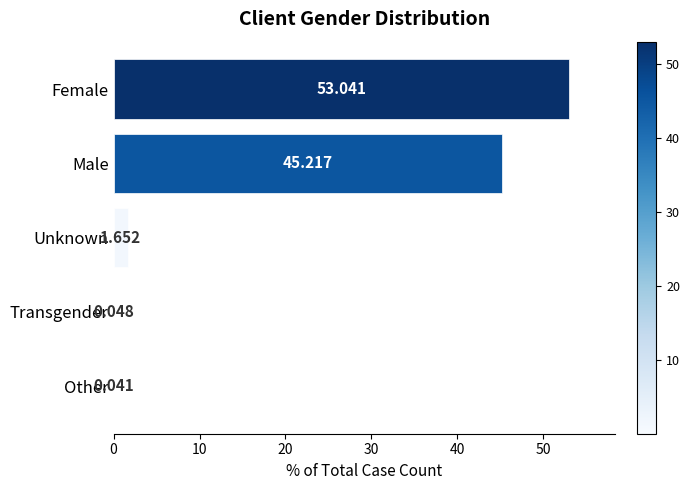

Which has a higher value, Unknown or Female?

Female